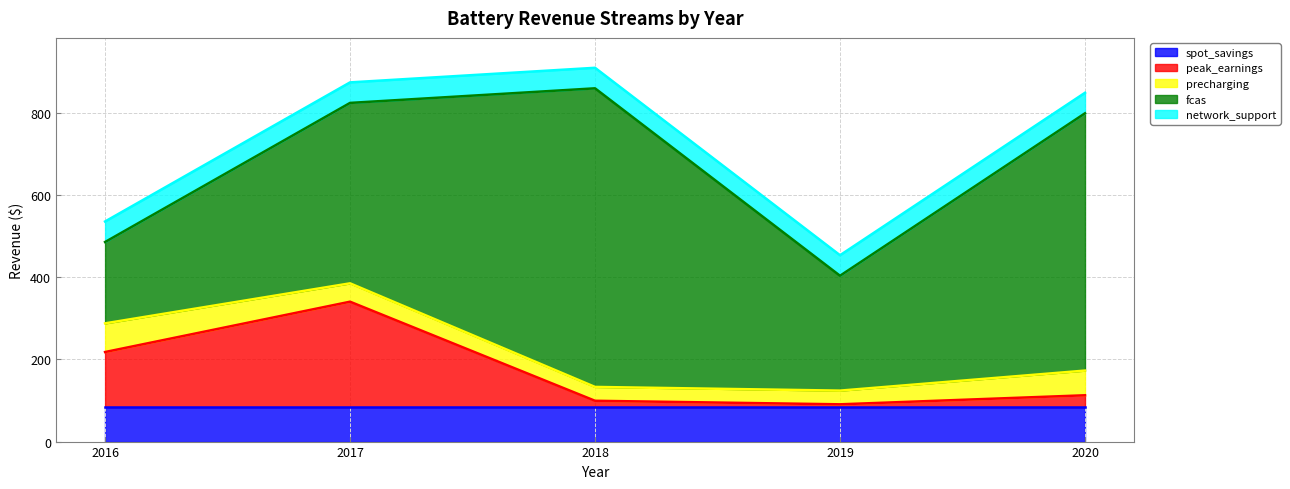

Rank the series by their maximum value, from lowest to highest.

network_support, precharging, spot_savings, peak_earnings, fcas